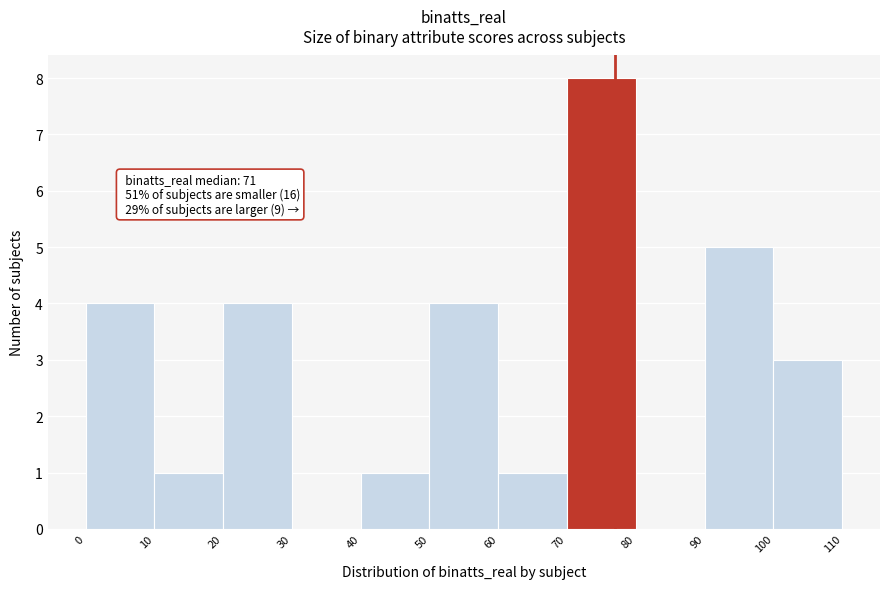

Which range on the x-axis has the tallest bar?

70 to 80